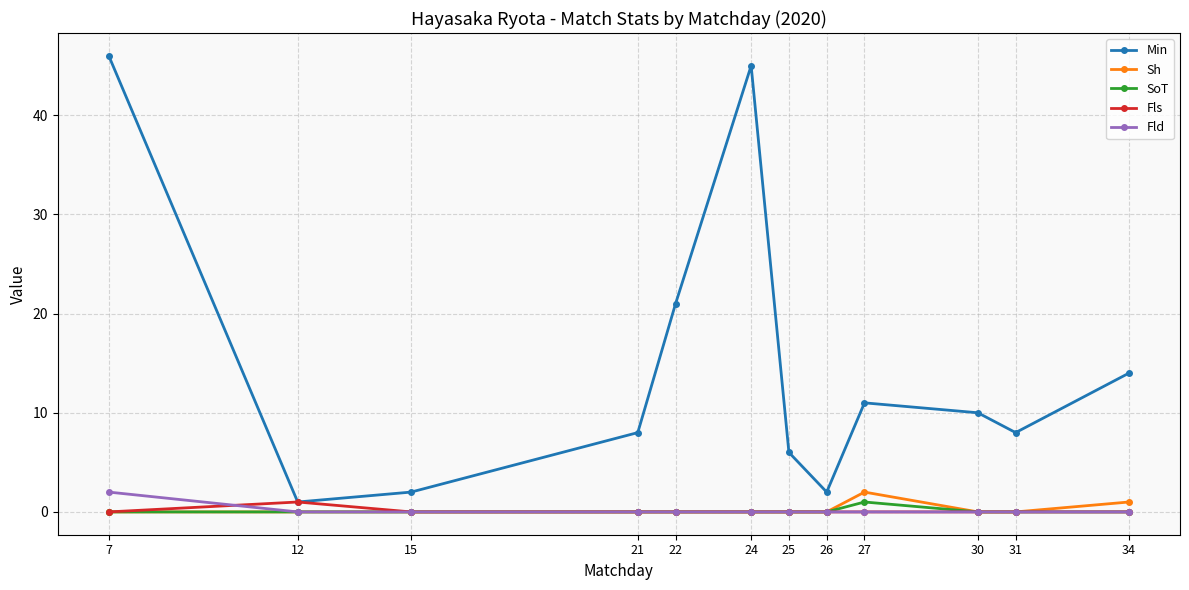

Which category has the highest value in the SoT series?

27